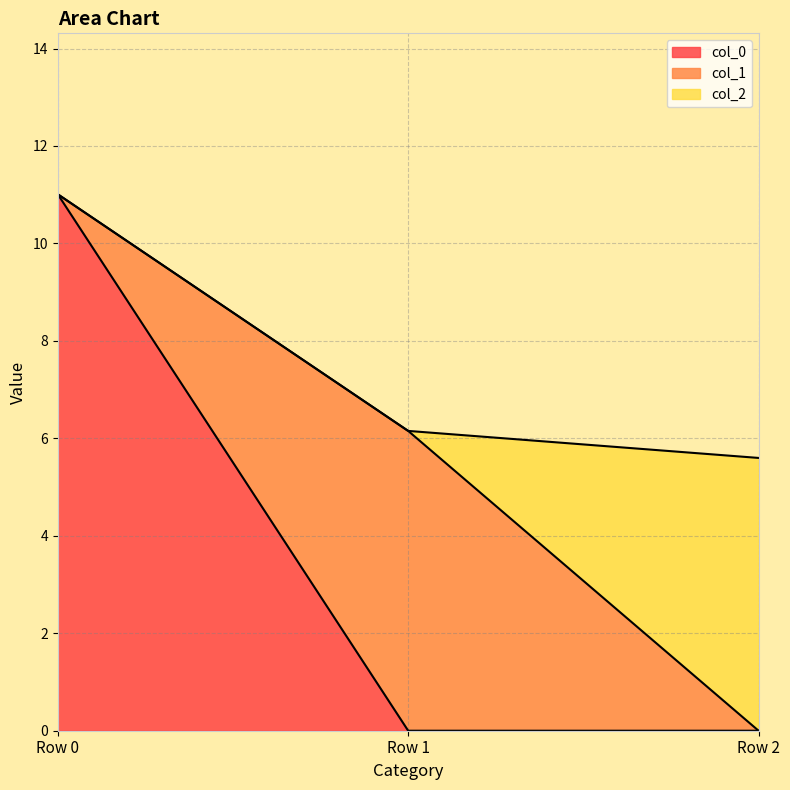

What is the spread (max minus min) of values at Row 0?

11.0